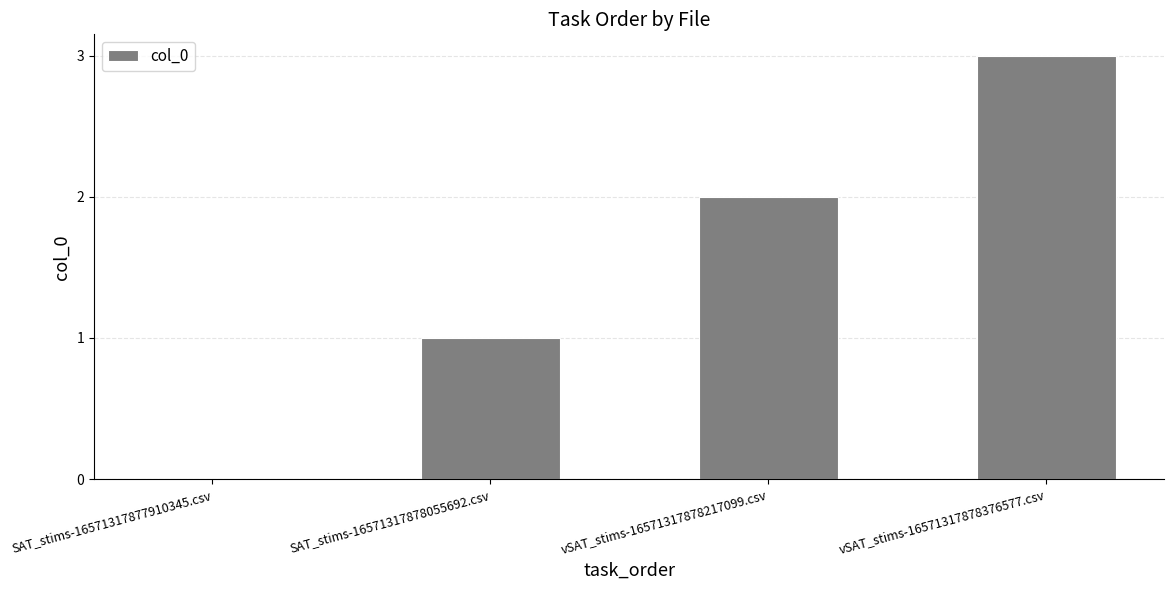

At which category does the chart reach its peak across all series?

vSAT_stims-16571317878376577.csv